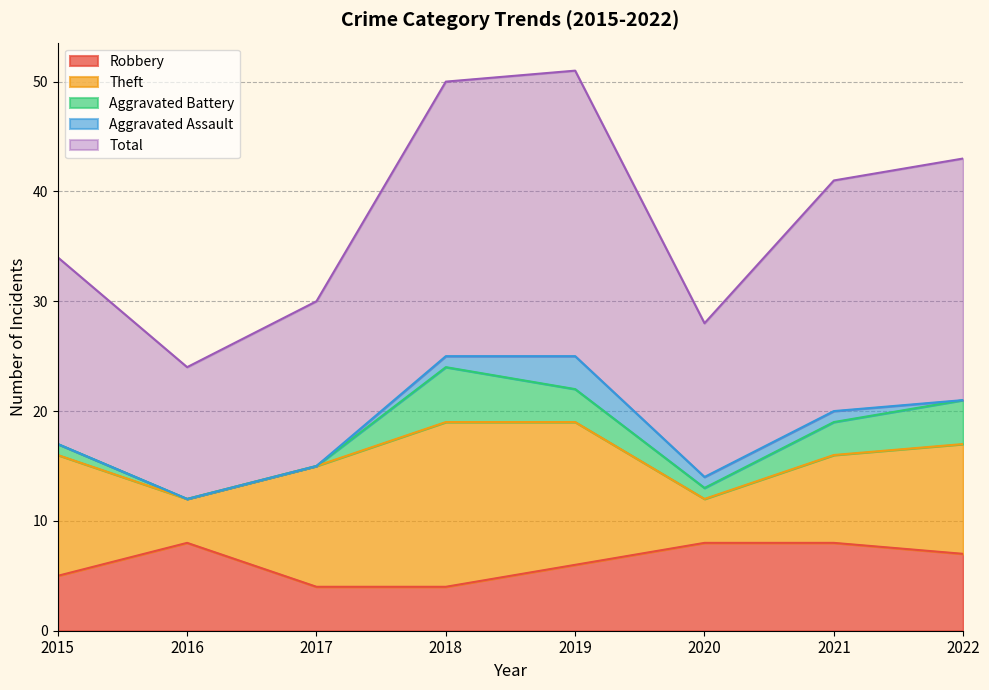

What are all the series names shown in the legend?

Robbery, Theft, Aggravated Battery, Aggravated Assault, Total